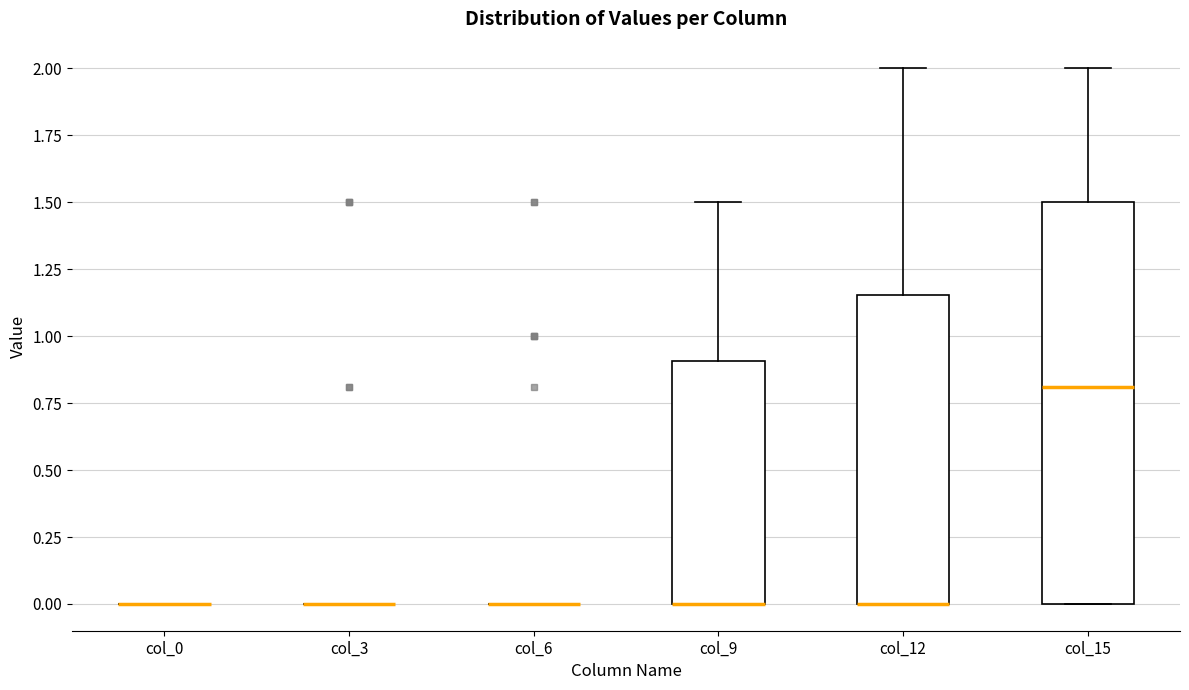

Reading left to right, transcribe this box plot: for each box, give where its median line is, the range the box spans, and where its two whiskers end, as read against the y-axis. The values are not printed on the chart, so give them approximately, as read against the axis.

col_0: box collapsed to a line at 0.00, whiskers 0.00 to 0.00
col_3: box collapsed to a line at 0.00, whiskers 0.00 to 0.00
col_6: box collapsed to a line at 0.00, whiskers 0.00 to 0.00
col_9: median 0.00 (drawn on the box's lower edge), box 0.00 to 0.90, whiskers 0.00 to 1.50
col_12: median 0.00 (drawn on the box's lower edge), box 0.00 to 1.15, whiskers 0.00 to 2.00
col_15: median 0.80, box 0.00 to 1.50, whiskers 0.00 to 2.00